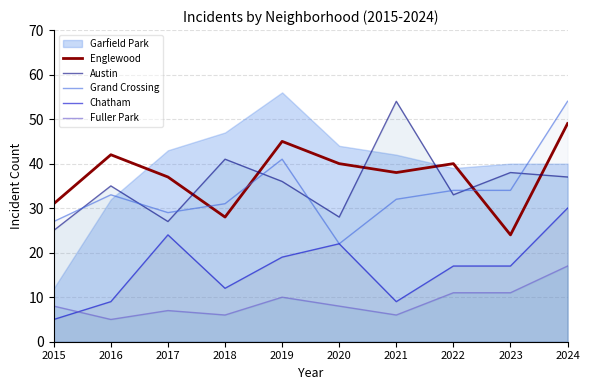

Which category has the highest value in the Englewood series?

2024